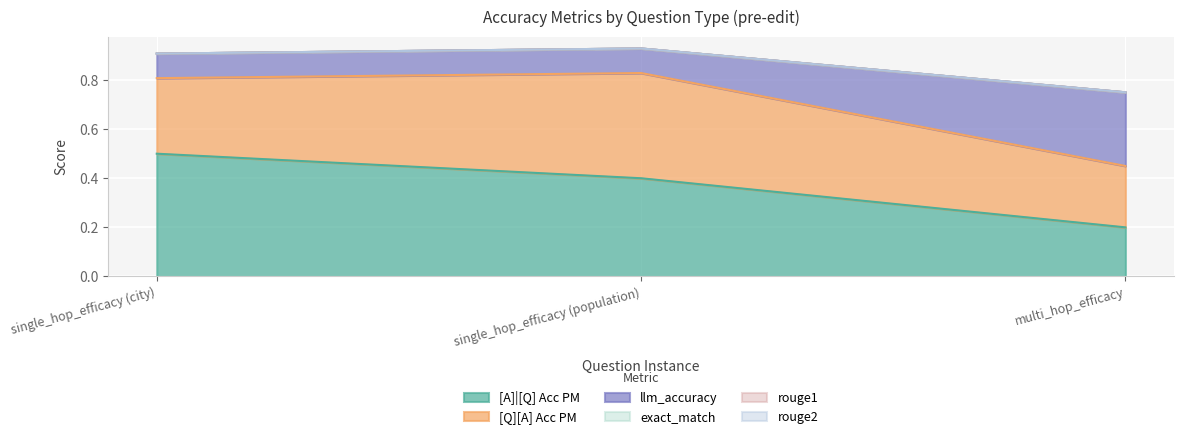

At which category is the sum across all series the highest?

single_hop_efficacy (population)